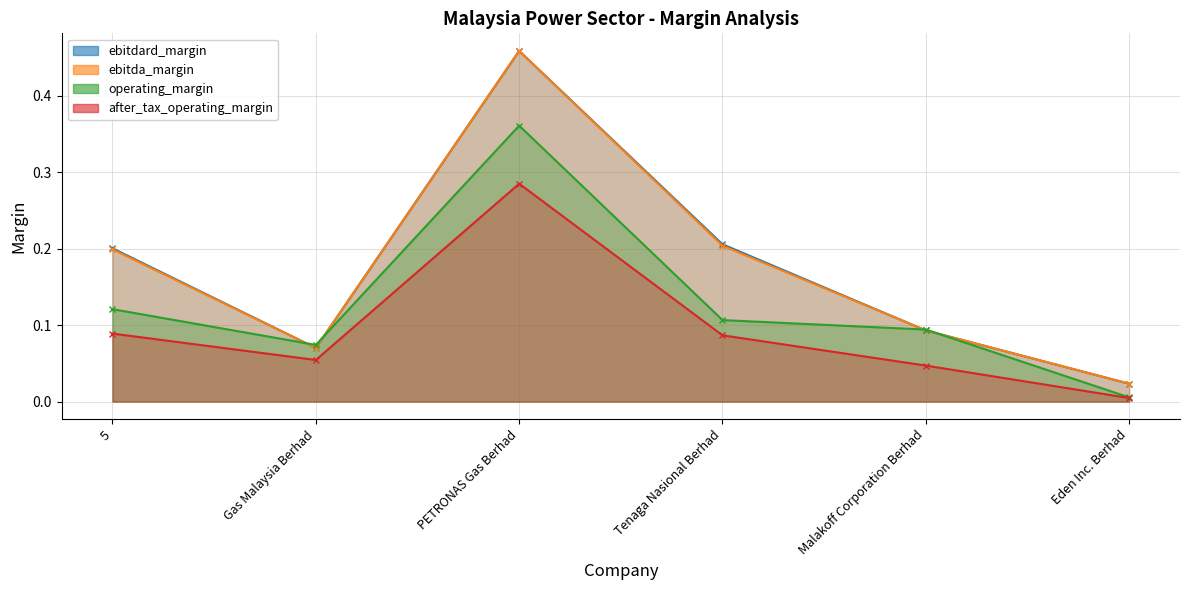

What is the spread (max minus min) of values at Tenaga Nasional Berhad?

0.1